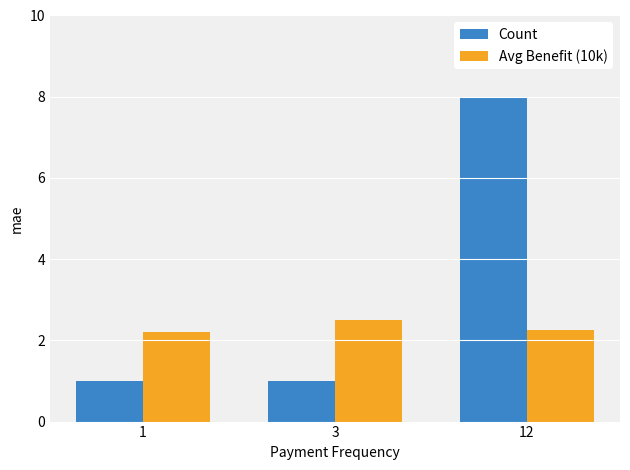

How many data points does each series have?

3